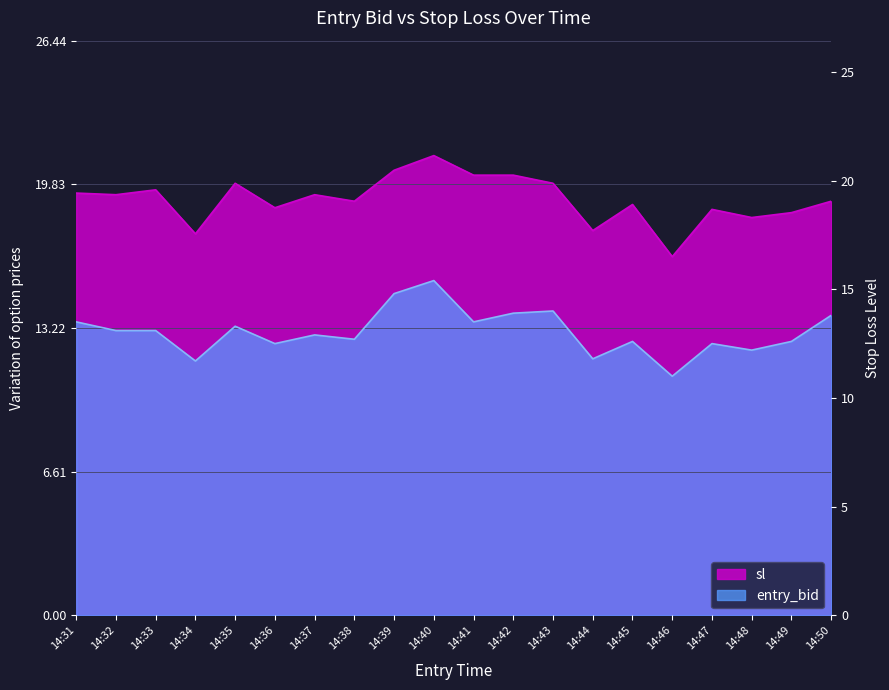

How many interior local valleys does the entry_bid series have?

7